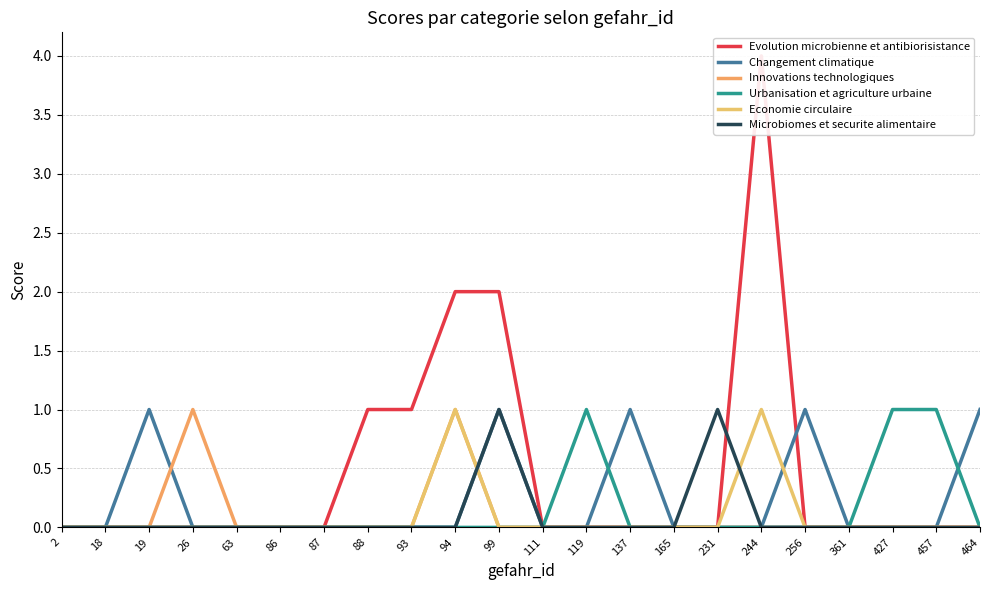

The value of Economie circulaire at 63 is 0. True or false?

True